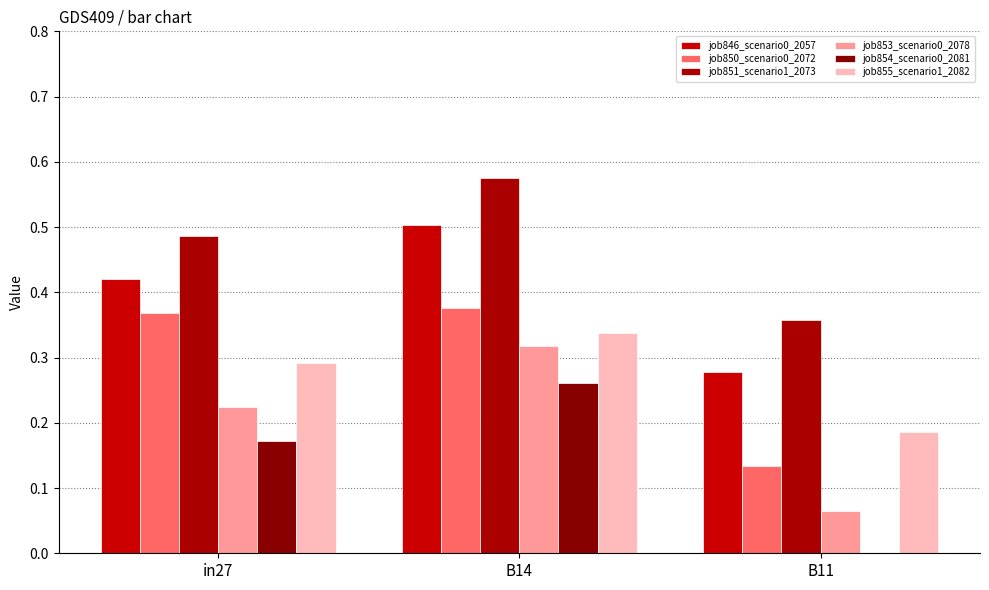

What is the average value of the job855_scenario1_2082 series?

0.3